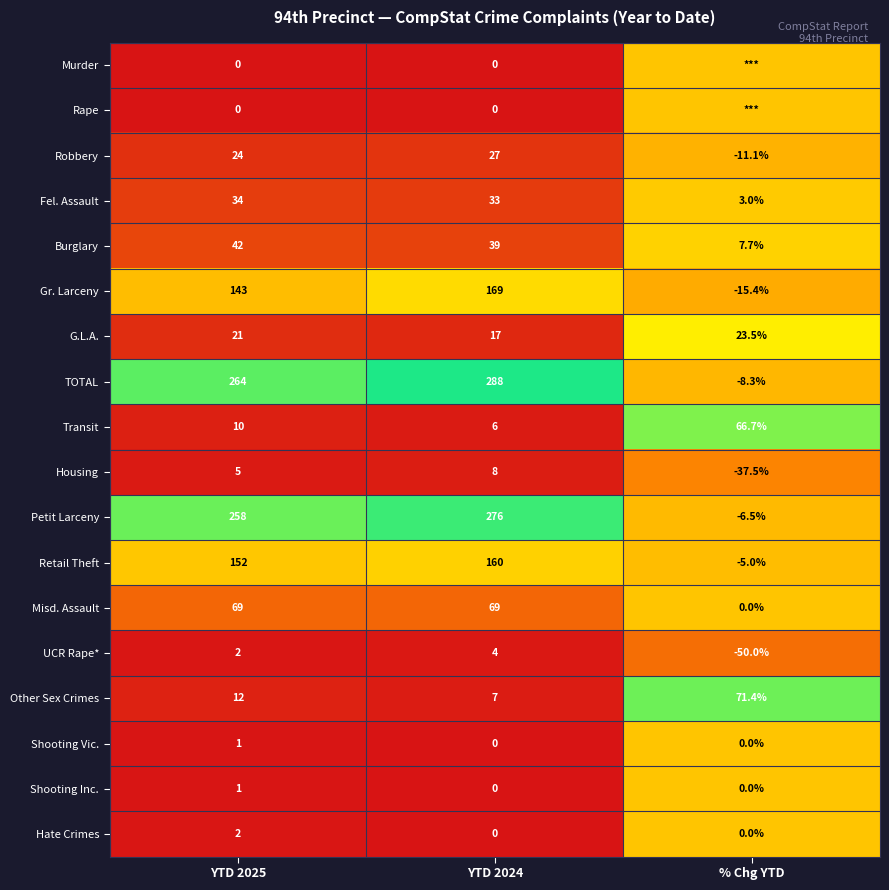

Rank the categories by Other Sex Crimes value from highest to lowest.

% Chg YTD, YTD 2025, YTD 2024